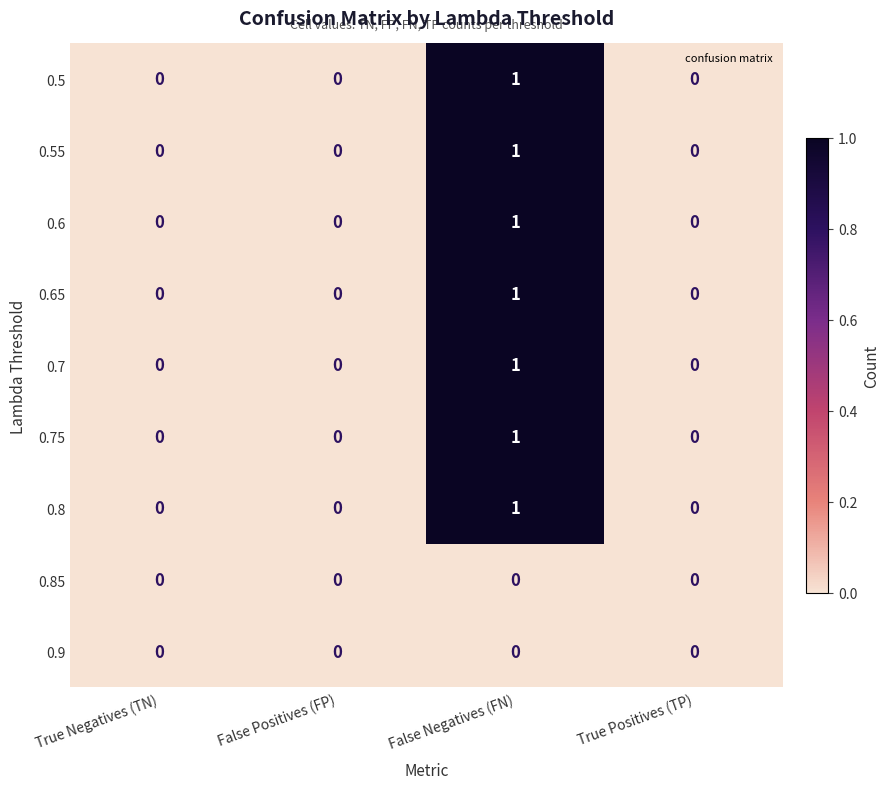

Is it true that 0.7 equals 2 at False Negatives (FN)?

False